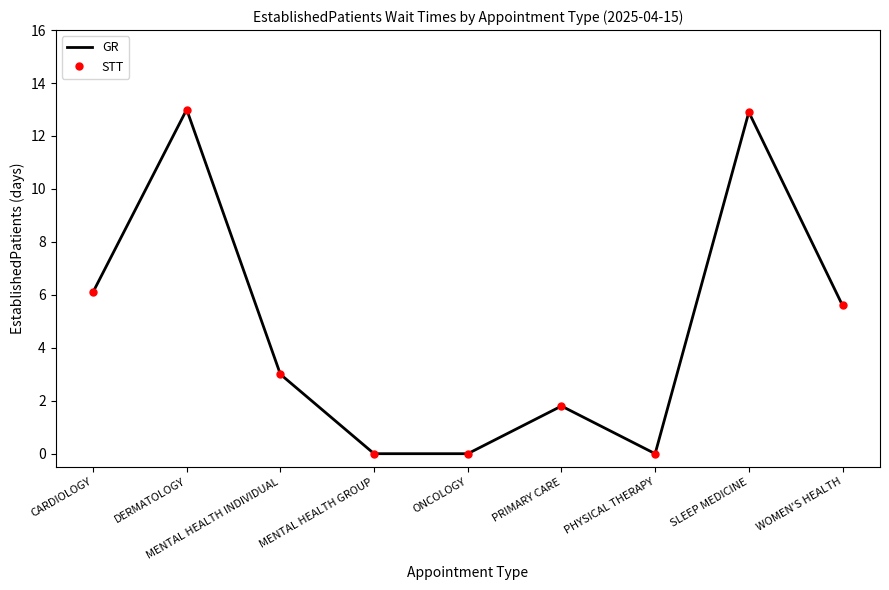

How many categories are shown in the chart?

9